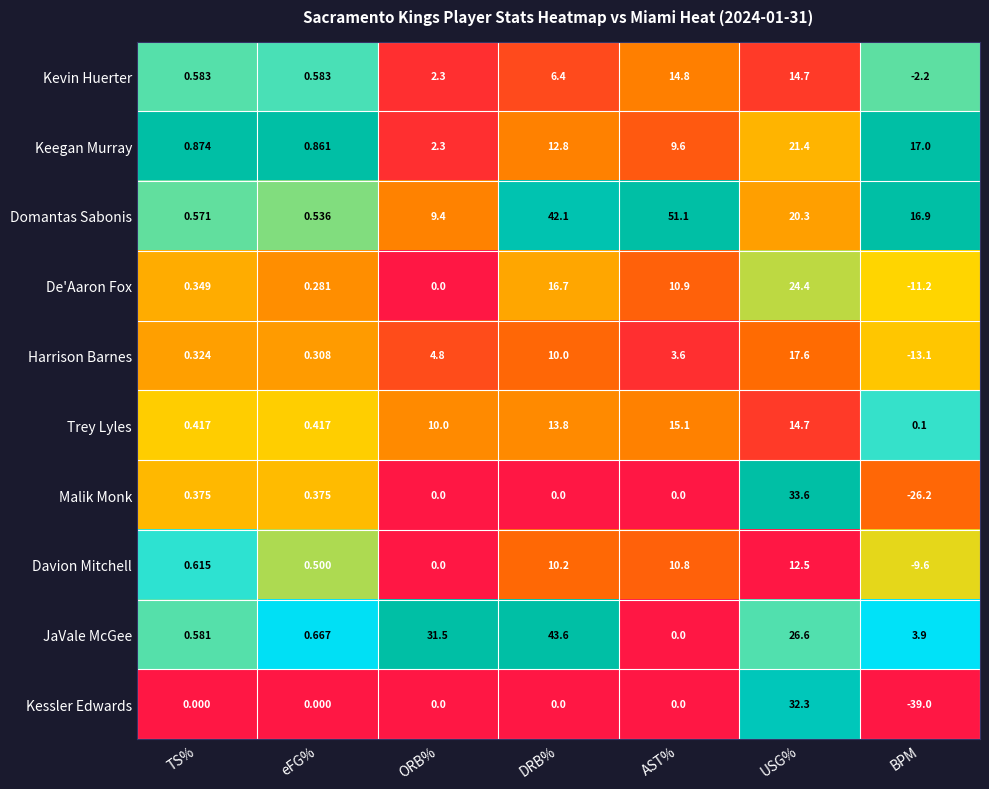

List the labels in order of Domantas Sabonis value, largest first.

AST%, DRB%, USG%, BPM, ORB%, TS%, eFG%